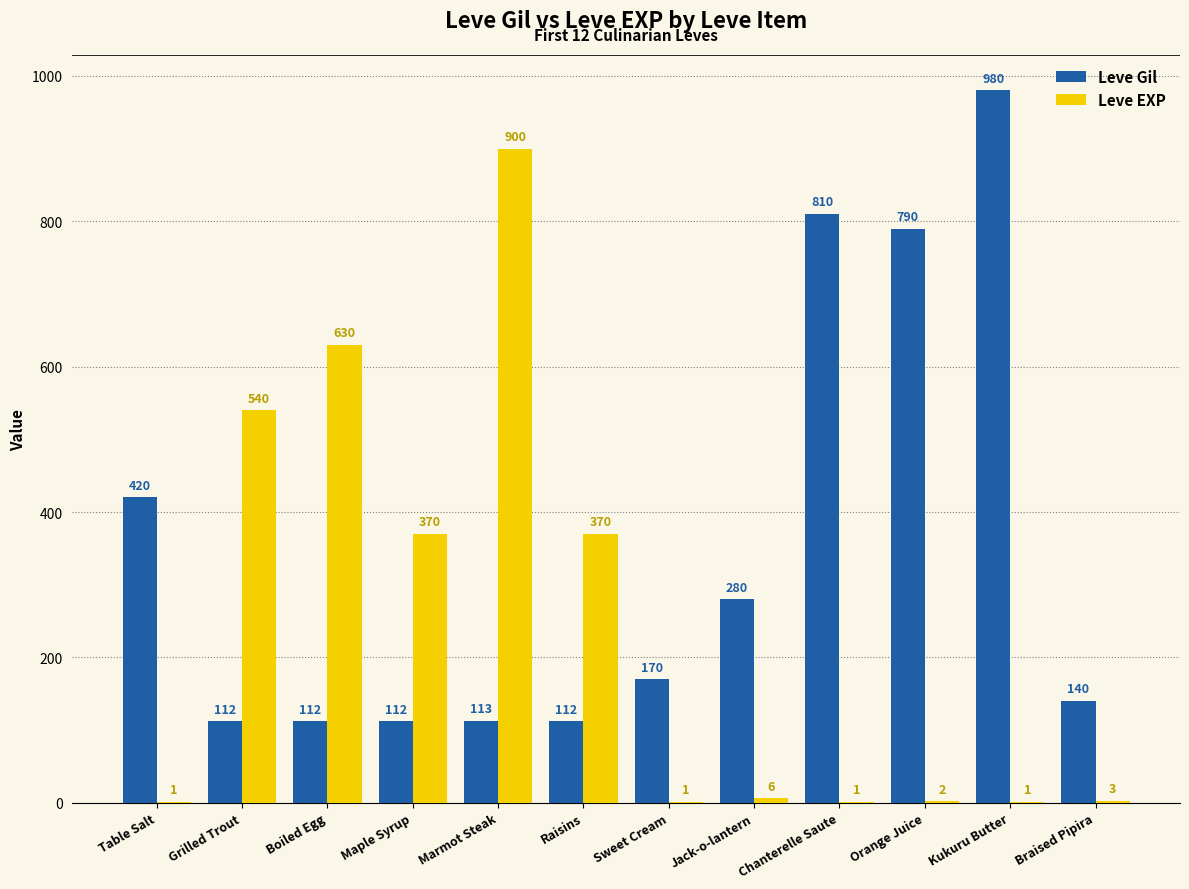

Between Table Salt and Boiled Egg, which series saw the biggest shift?

Leve EXP